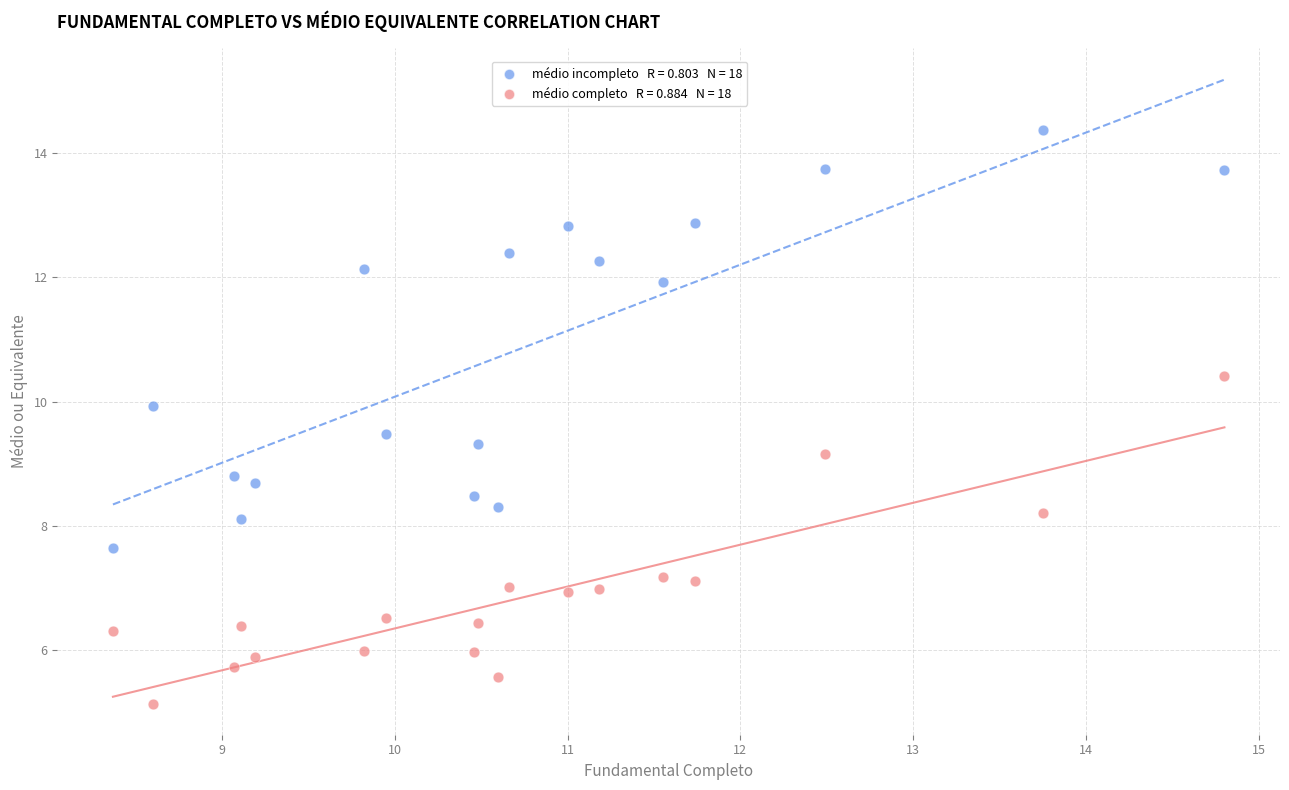

Across all data points, what is the range of Y values (max minus min)?

9.2